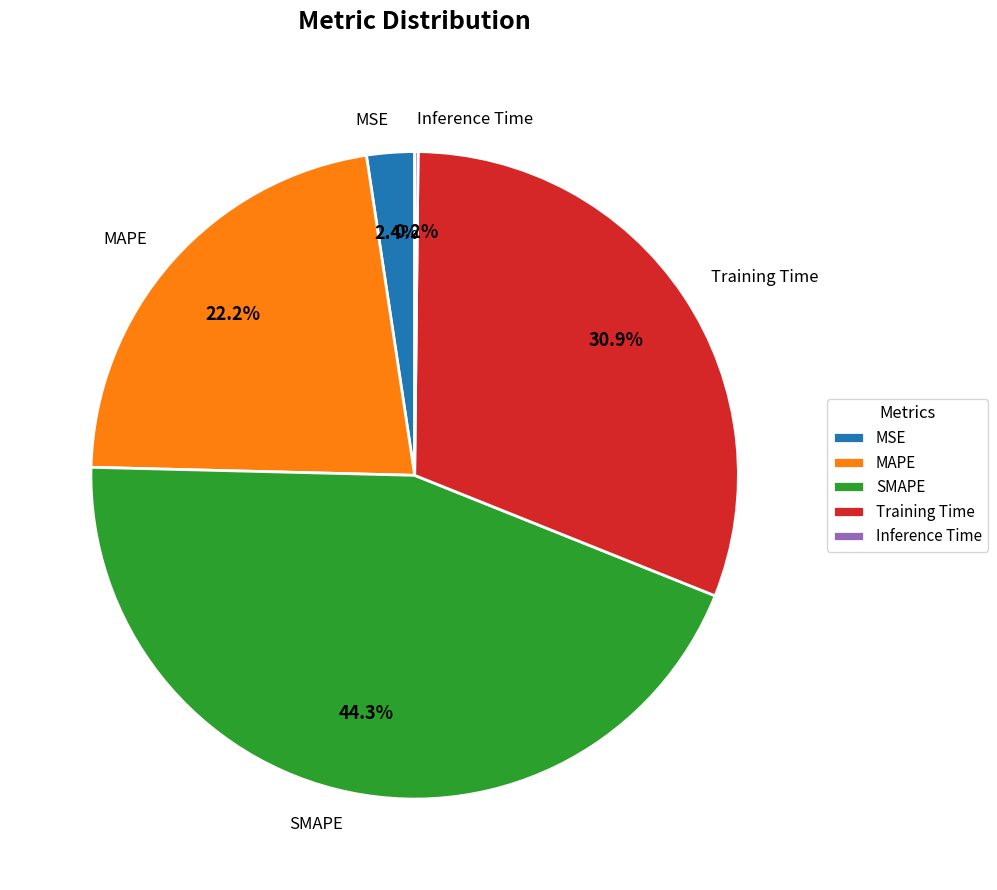

Which has a higher value, SMAPE or Training Time?

SMAPE